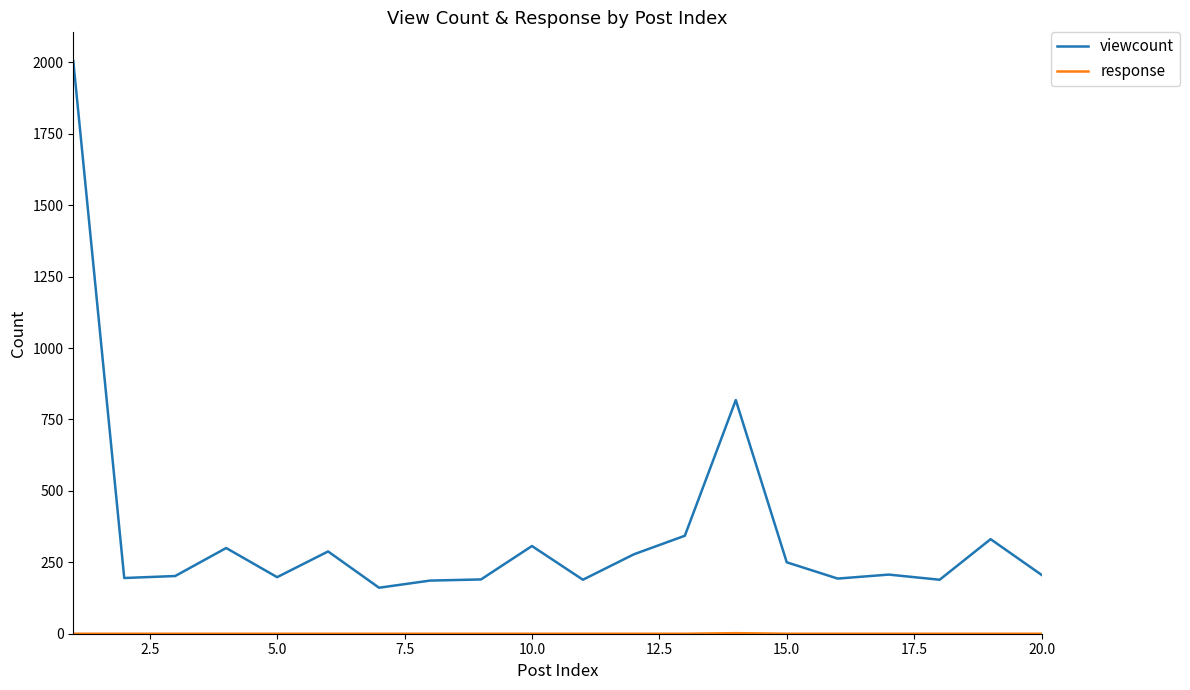

Which series has the widest spread of values?

viewcount